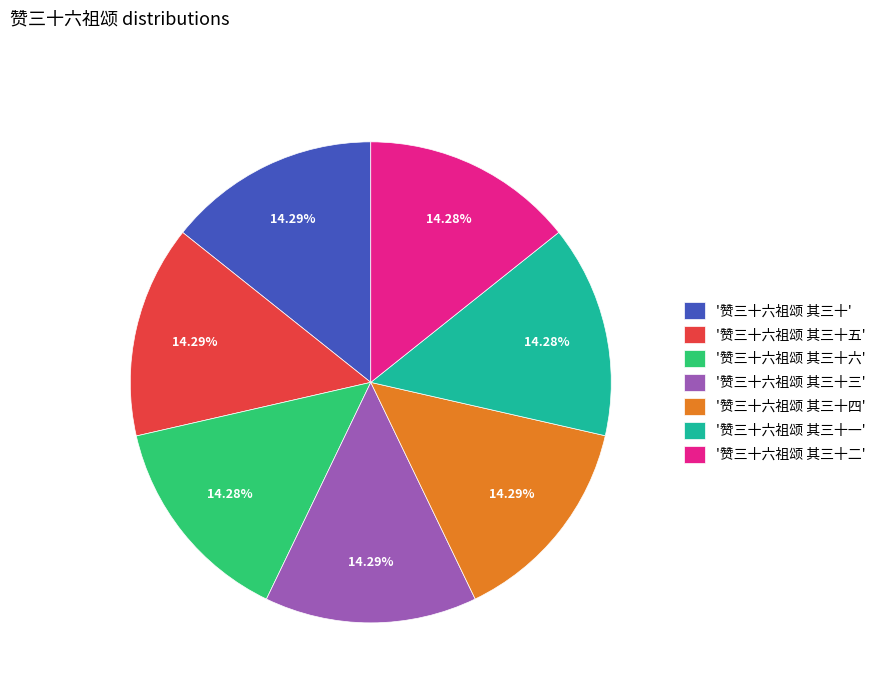

Does '赞三十六祖颂 其三十五' represent more than half of the total?

No